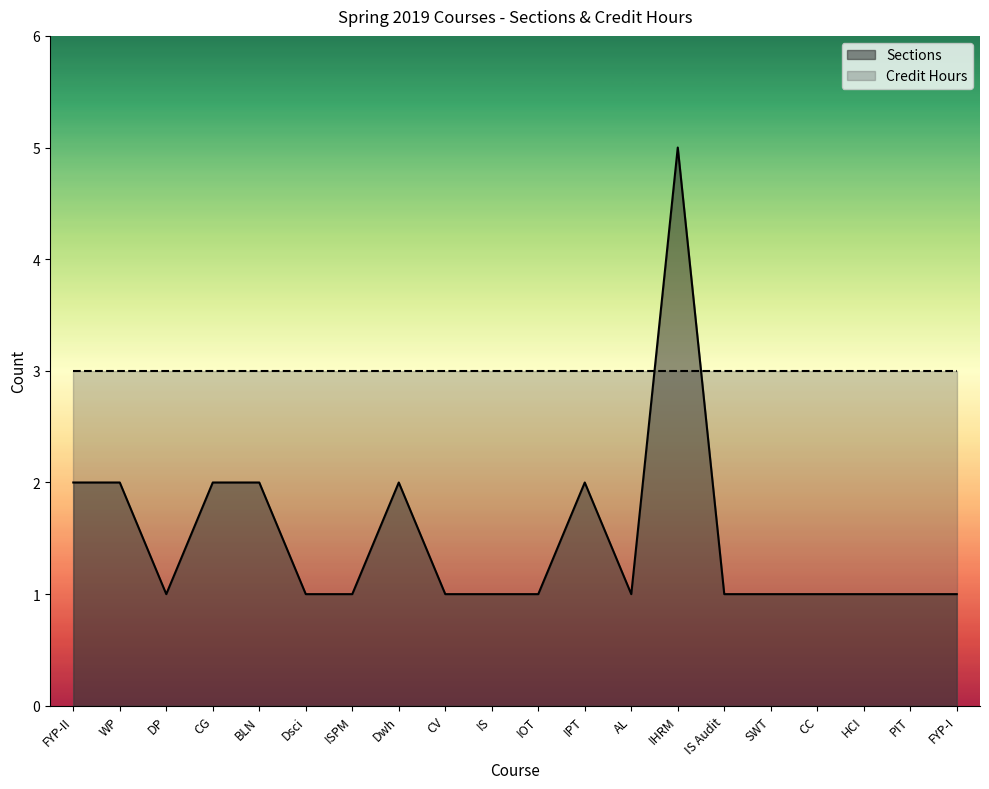

Count the number of data series in this chart.

2